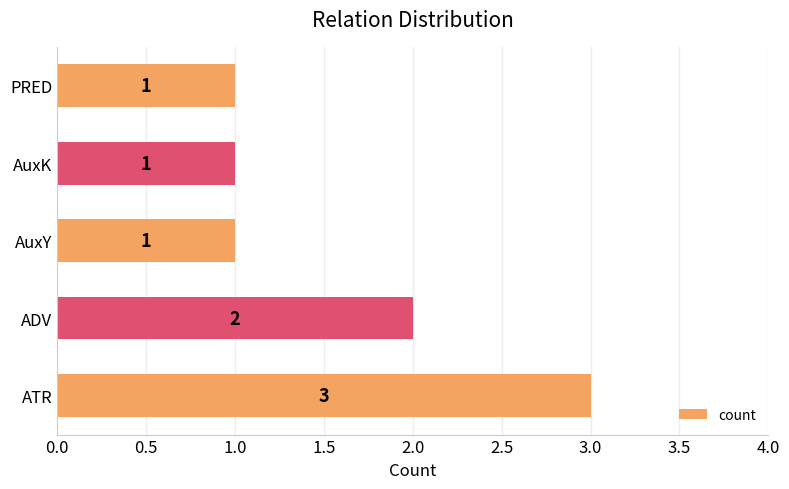

What is the sum of the values at AuxY and ATR?

4